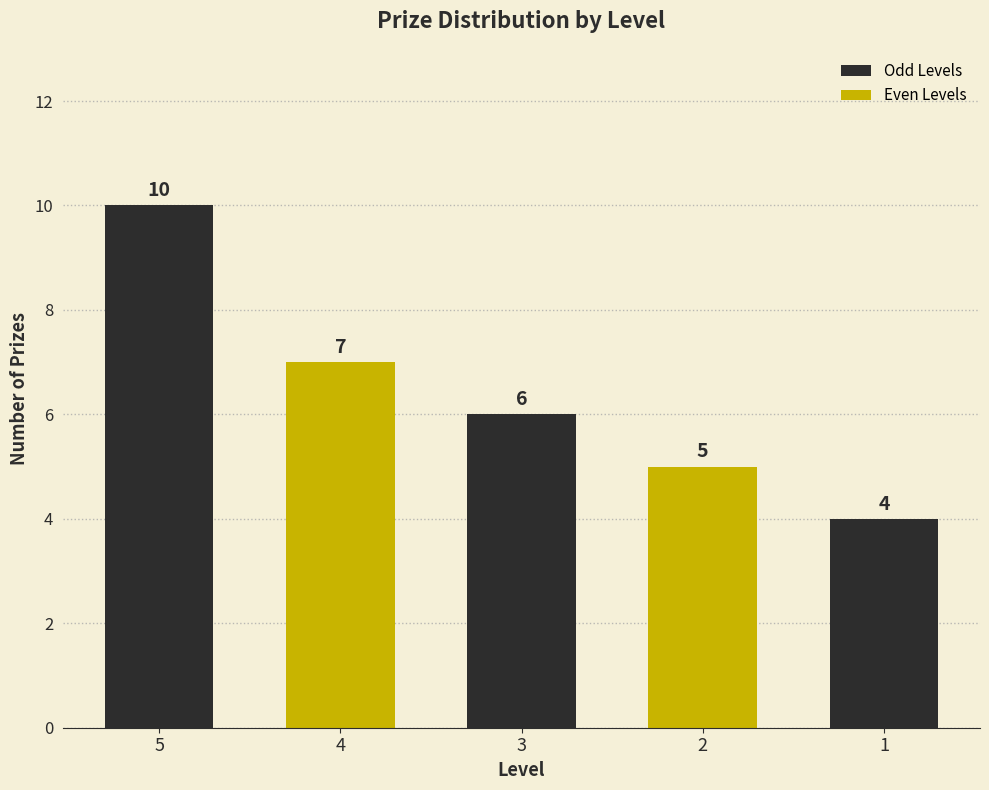

Reading right to left, extract all data points from this chart.

4	5	6	7	10